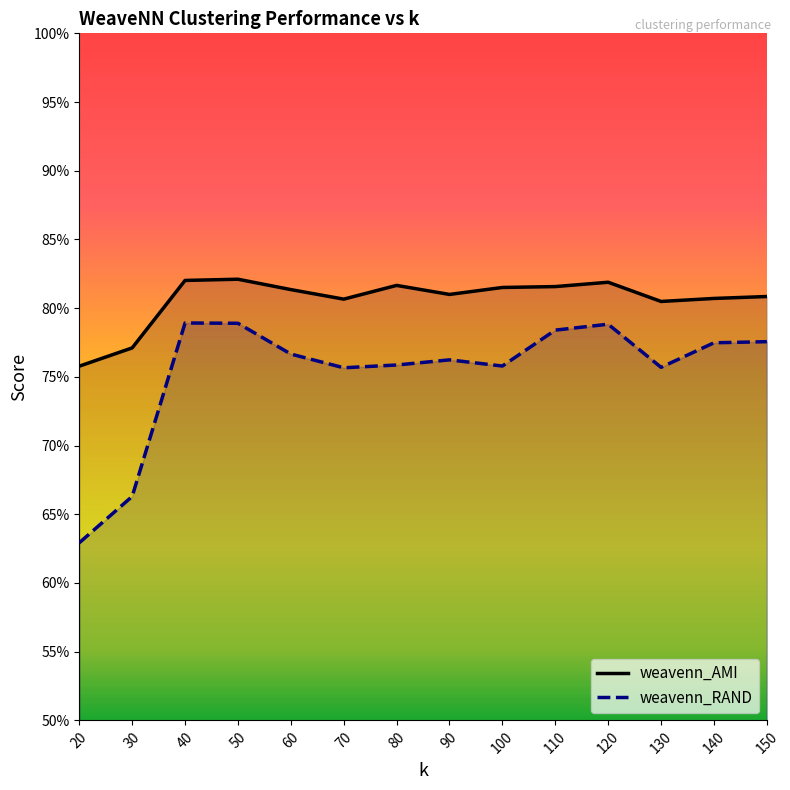

Which series has the largest total across all categories?

weavenn_AMI